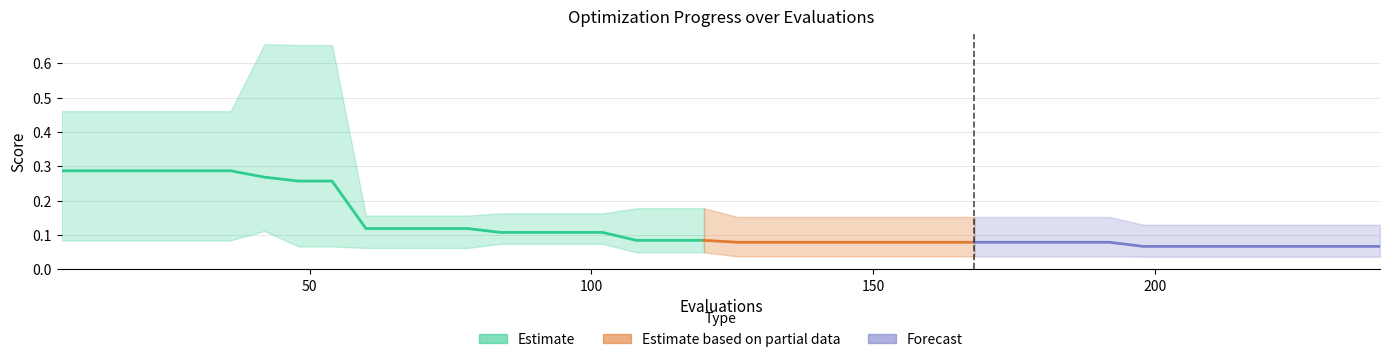

True or false: worst has a value of 0.2 at 38.

False